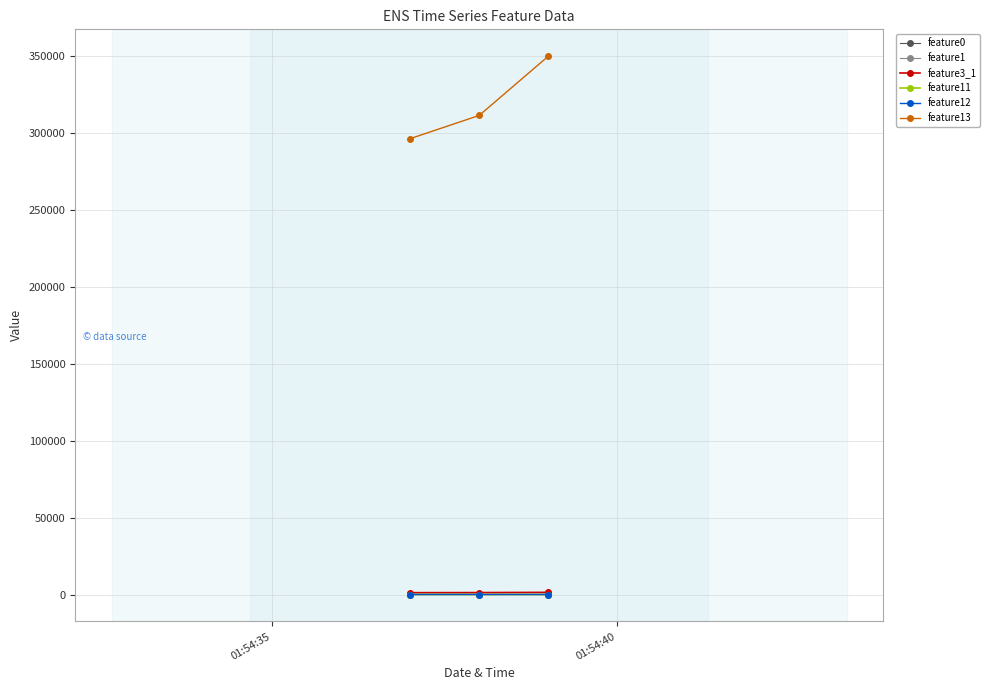

Does the chart display data point markers on the line(s)?

Yes